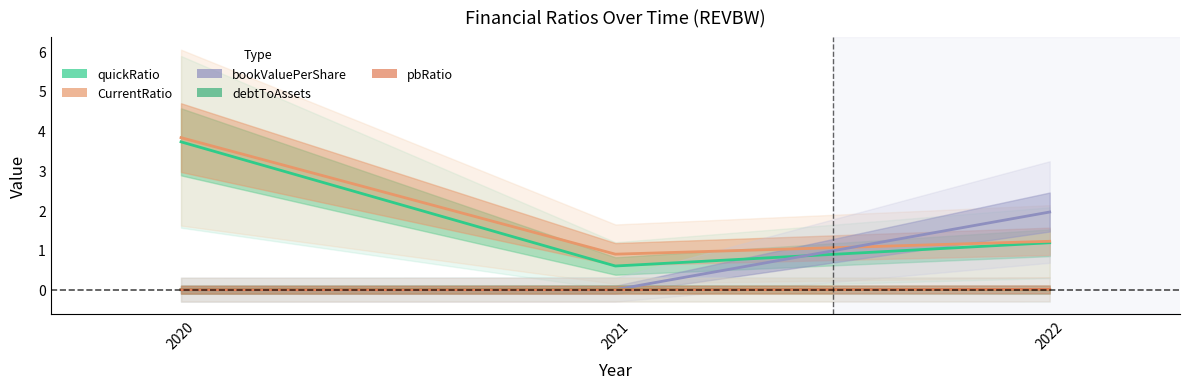

How many data points does each series have?

3